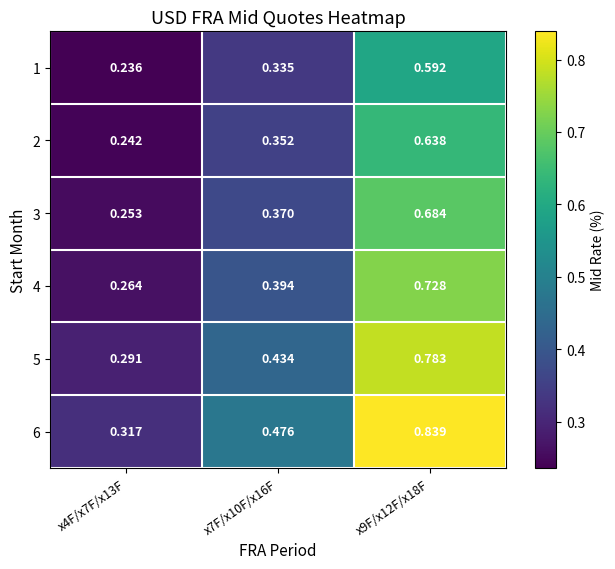

Count the number of categories in the chart.

3